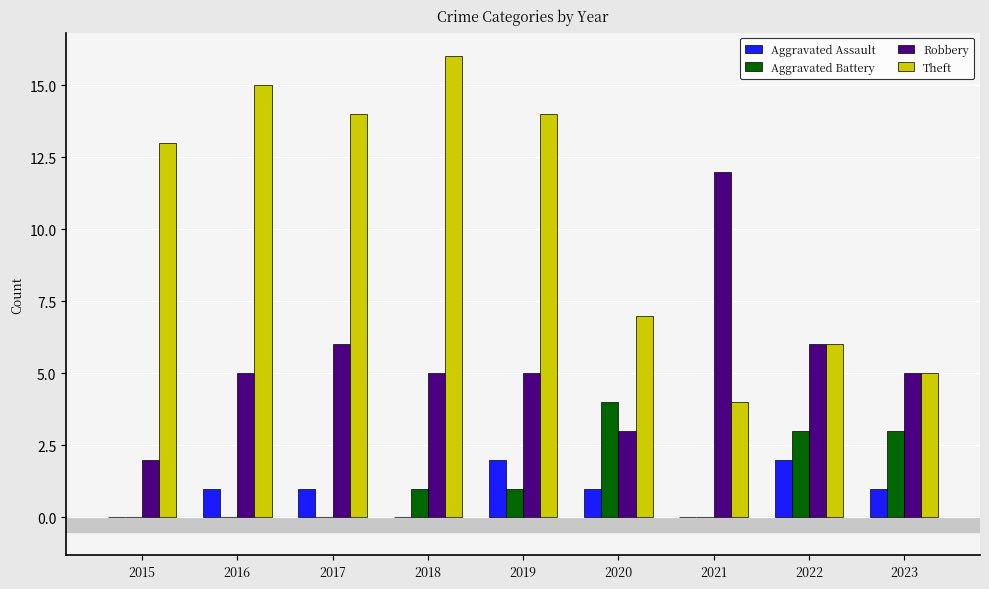

Between 2017 and 2023, which series saw the biggest shift?

Theft